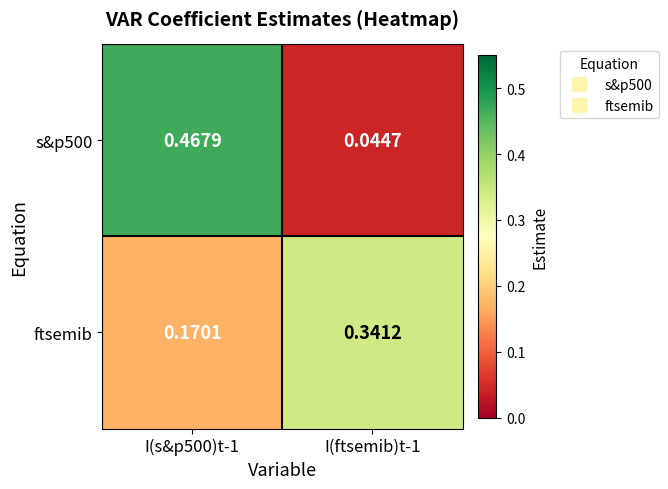

Is the value of s&p500 at I(ftsemib)t-1 greater than the value of ftsemib at I(s&p500)t-1?

No